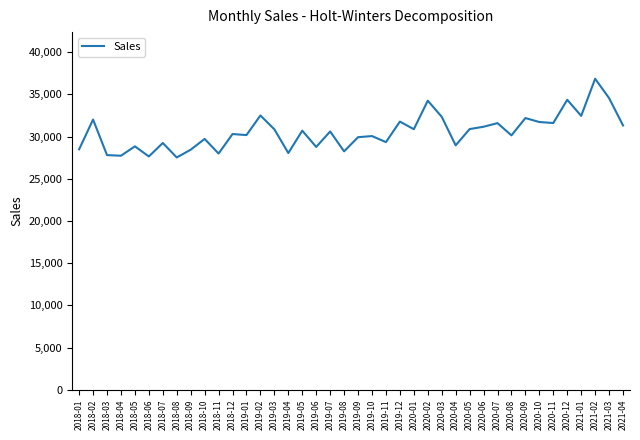

What is the difference between the values at 2018-03 and 2019-06?

968